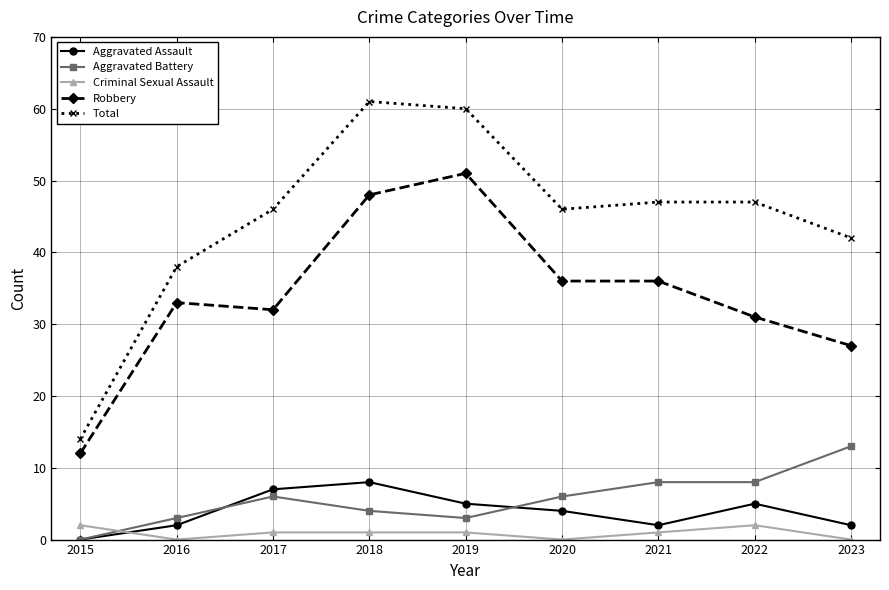

Which series has the largest total across all categories?

Total